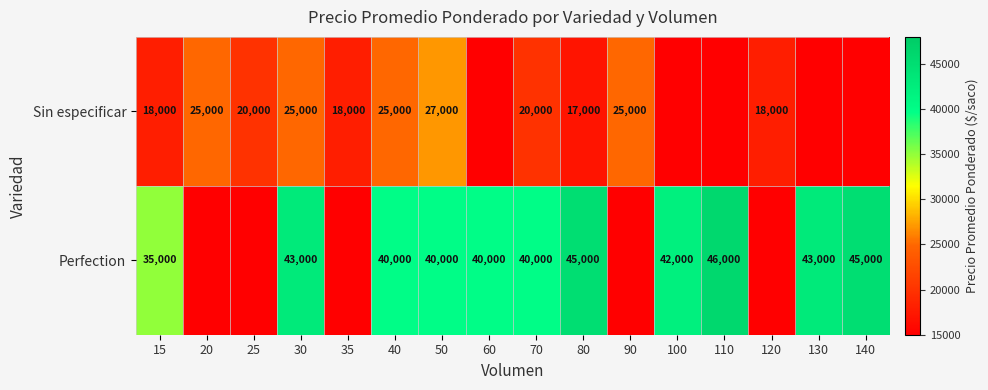

What is the sum of the Sin especificar values at 20 and 35?

43000